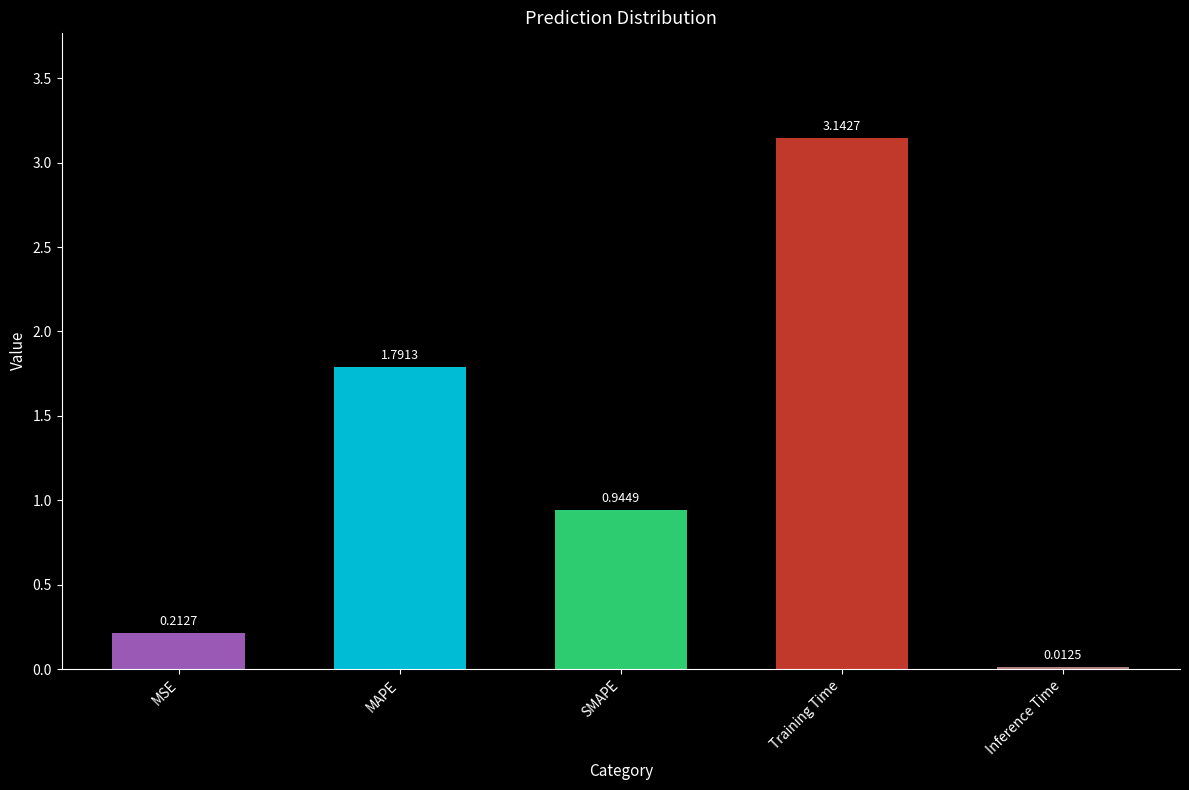

What is the change in value from MAPE to Inference Time?

-1.8